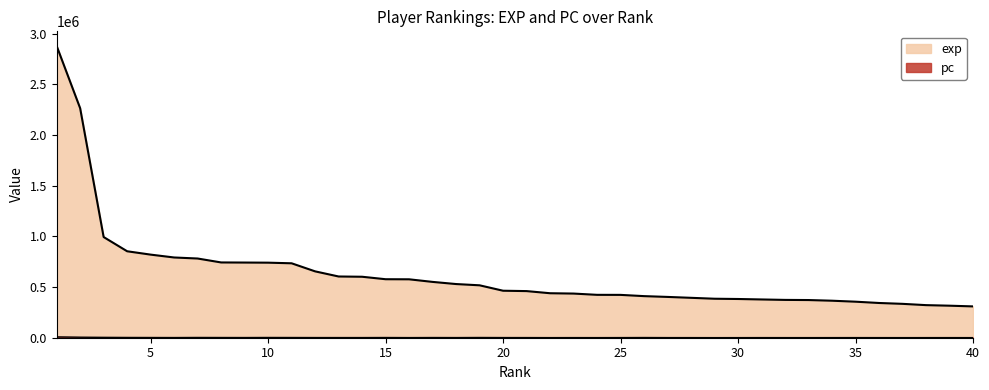

At 38, list the series in order from largest to smallest.

exp, pc